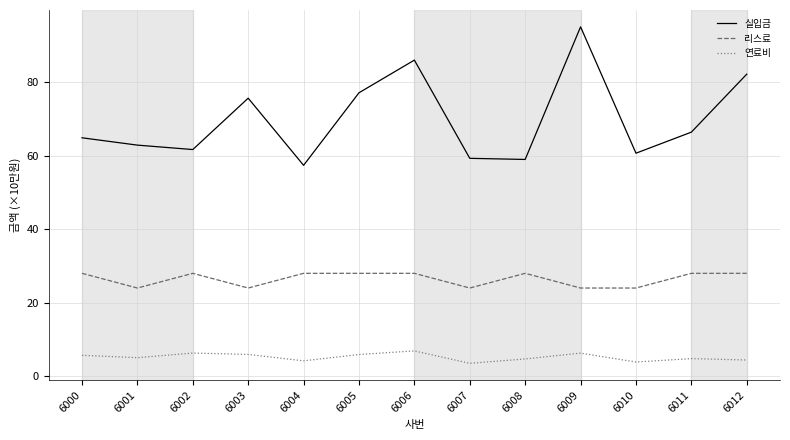

Is this an area chart (filled region under the line)?

No